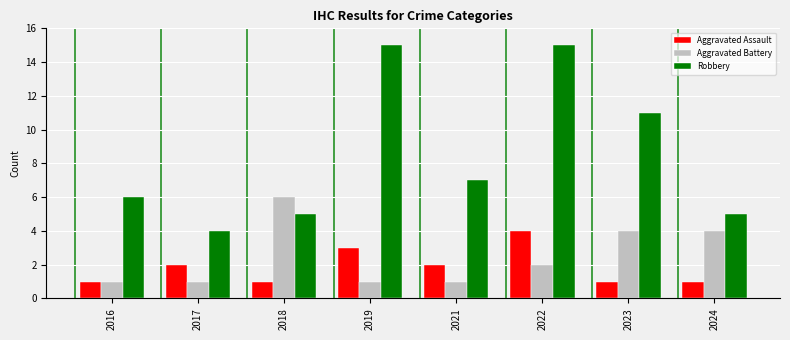

Is it true that Aggravated Assault equals 5 at 2019?

False